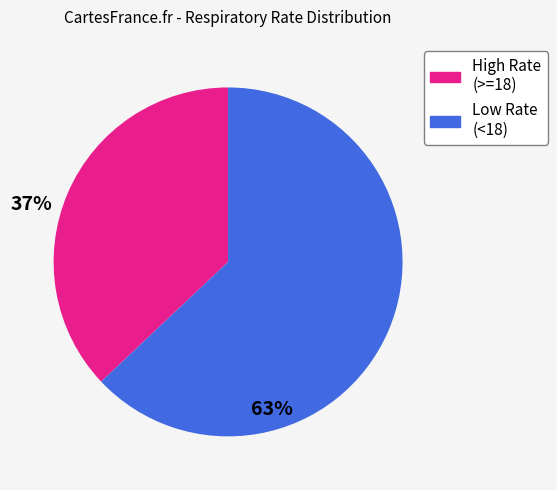

Is there a majority slice in this chart?

Yes